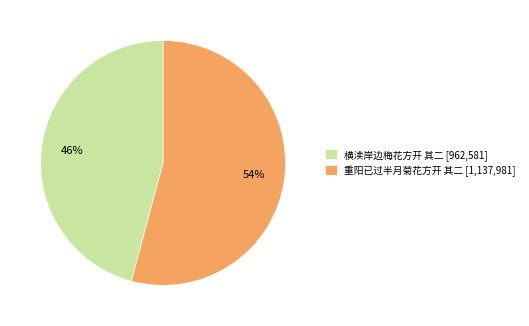

To the nearest percent, what percentage of the pie is 横渎岸边梅花方开 其二?

46%